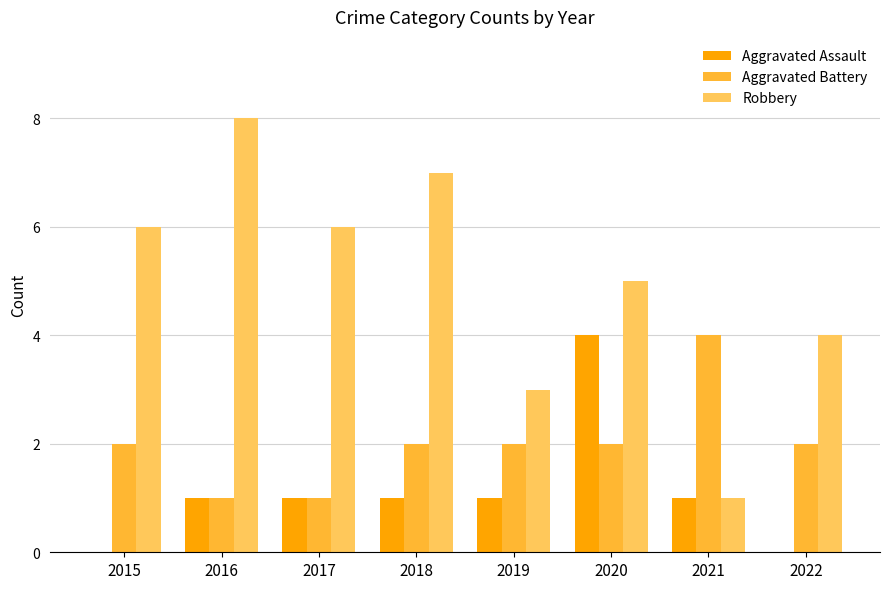

What is the sum of the Aggravated Assault values at 2019 and 2020?

5